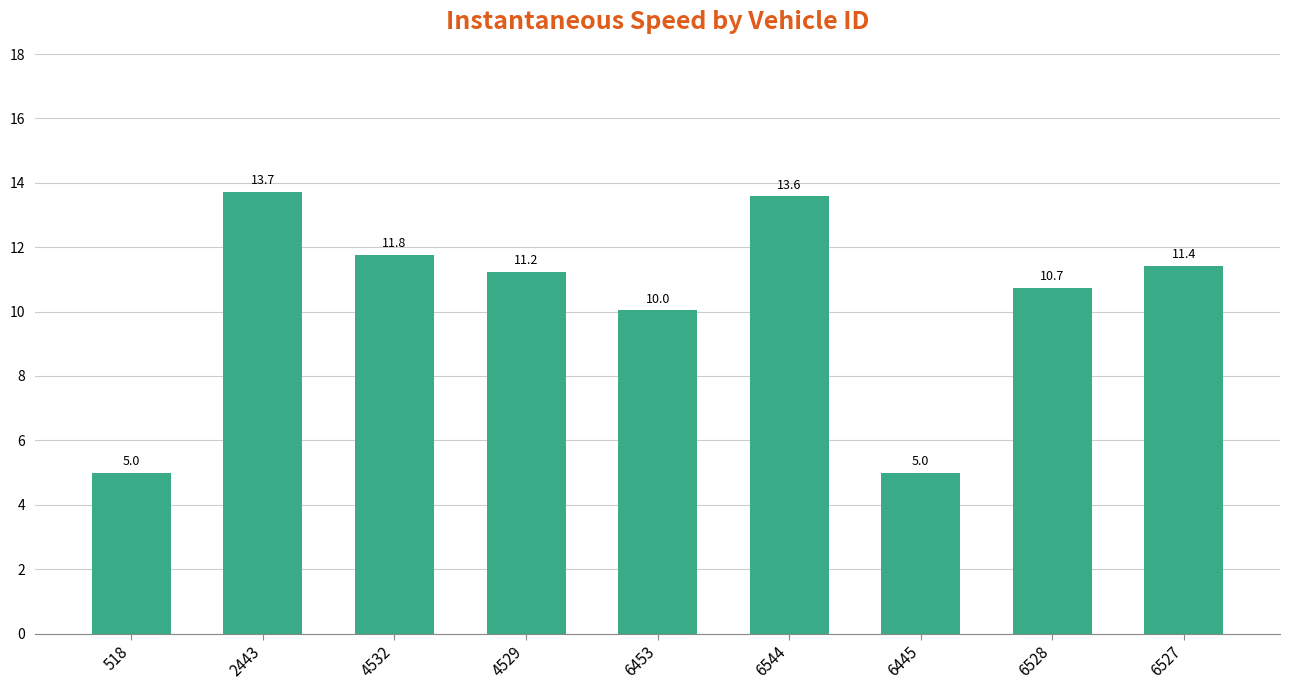

Reading left to right, what are all the values shown in this chart?

5.0	13.7	11.8	11.2	10.0	13.6	5.0	10.7	11.4